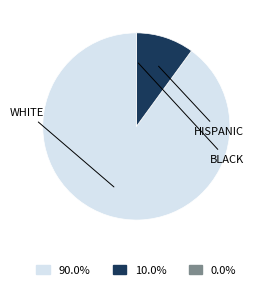

Is there any slice that represents more than half of the pie?

Yes